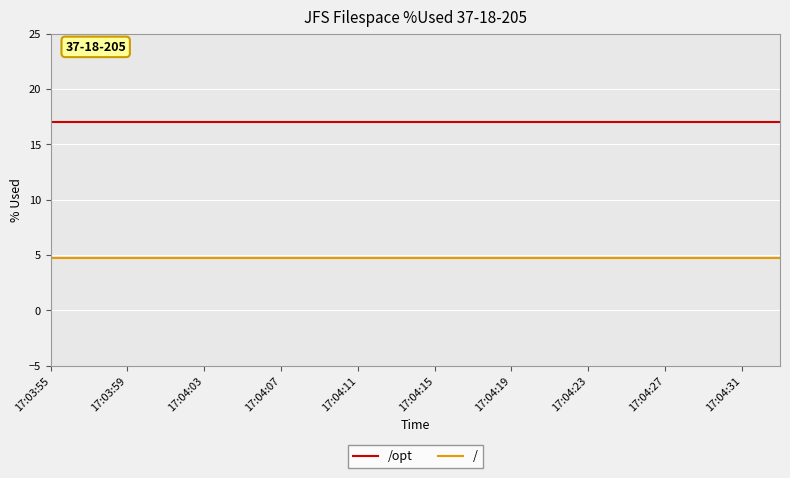

Which series has the largest total across all categories?

/opt